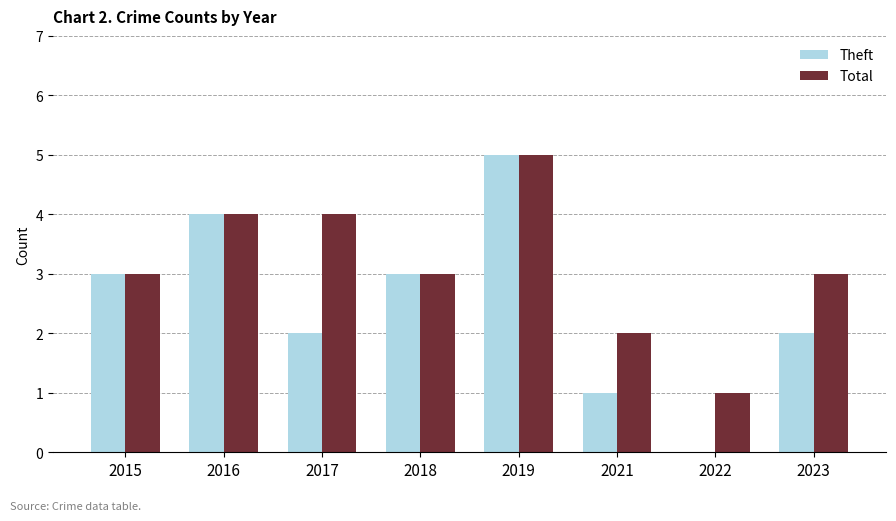

Reading left to right, transcribe all the data shown in this chart.

Theft: 2015=3	2016=4	2017=2	2018=3	2019=5	2021=1	2022=0	2023=2
Total: 2015=3	2016=4	2017=4	2018=3	2019=5	2021=2	2022=1	2023=3